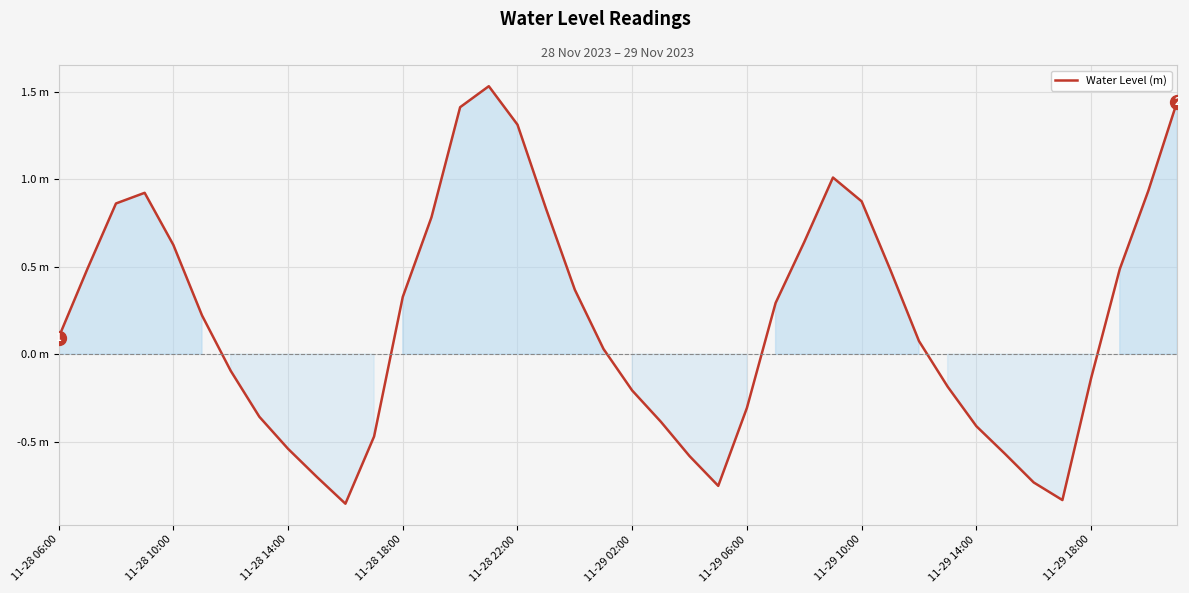

List the labels in order of value, smallest first.

10, 35, 23, 34, 11-29 18:00, 22, 33, 11-29 14:00, 11, 32, 21, 11-29 10:00, 24, 20, 31, 36, 11-29 06:00, 19, 30, 11-28 06:00, 11-29 02:00, 25, 12, 18, 29, 11-28 10:00, 37, 11-28 22:00, 26, 13, 17, 11-28 14:00, 28, 11-28 18:00, 38, 27, 16, 14, 39, 15